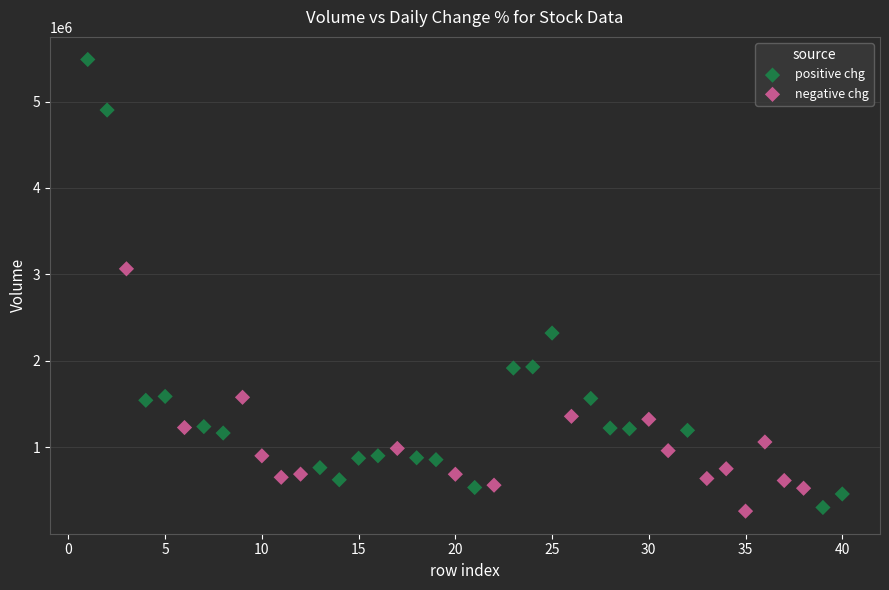

What are all the series names shown in the legend?

positive chg, negative chg